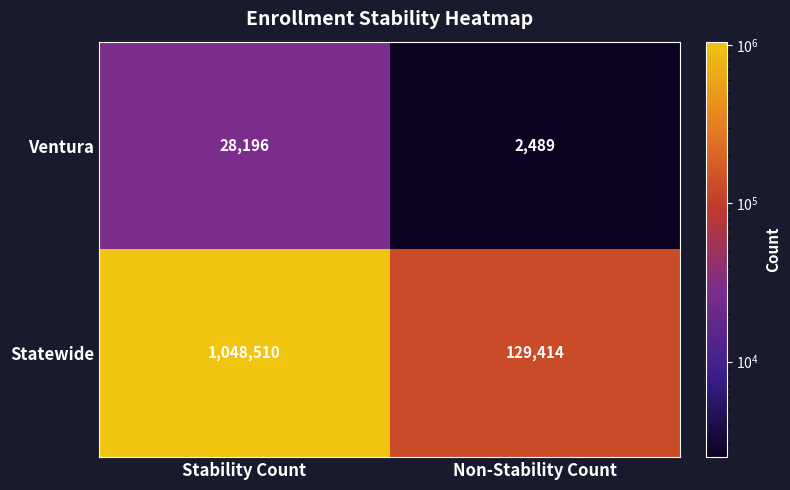

Is it true that Statewide equals 129414 at Non-Stability Count?

True